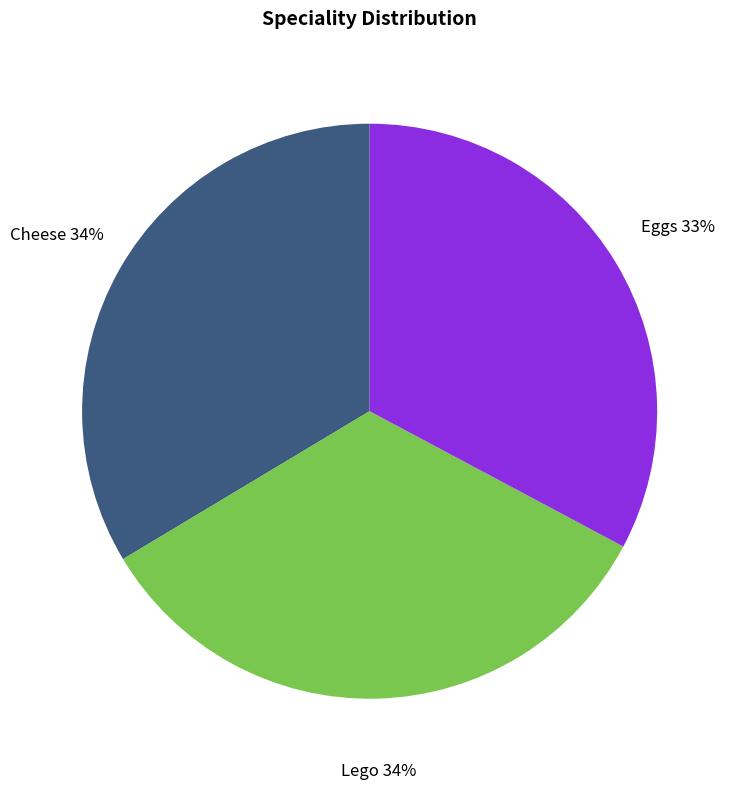

Does Lego account for over 50% of the chart?

No